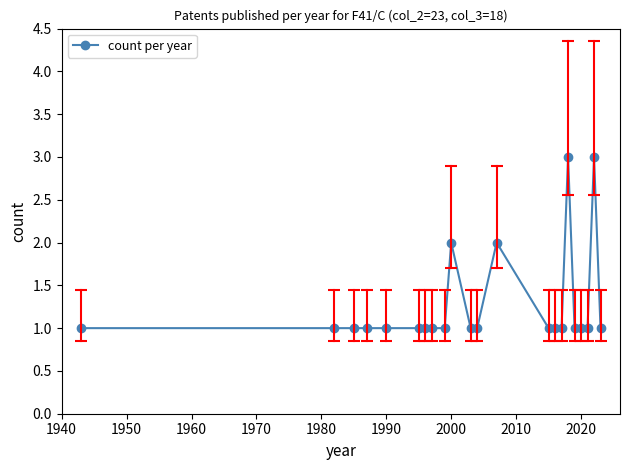

What is the value of the 12th point from the left?

1